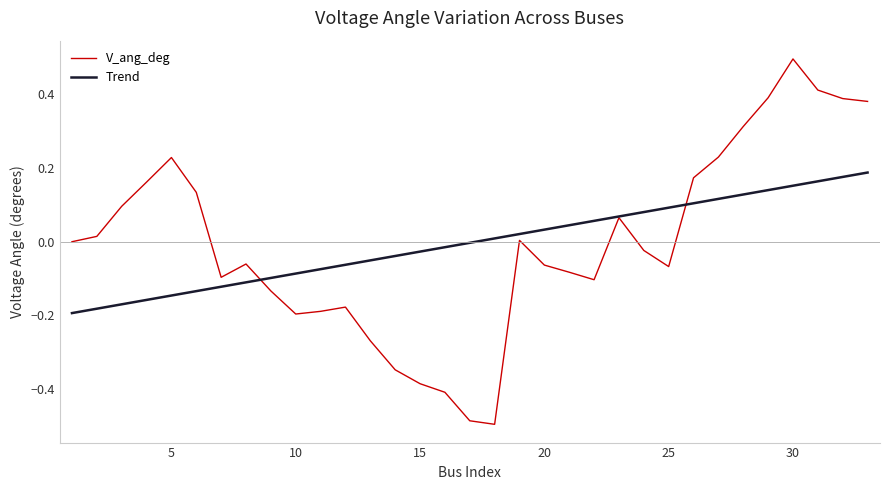

What is the maximum value shown in the chart?

0.5